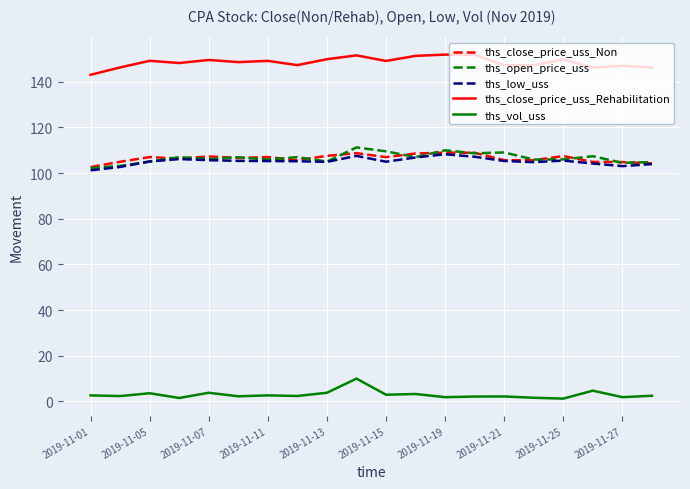

What is the greatest value displayed?

151.9